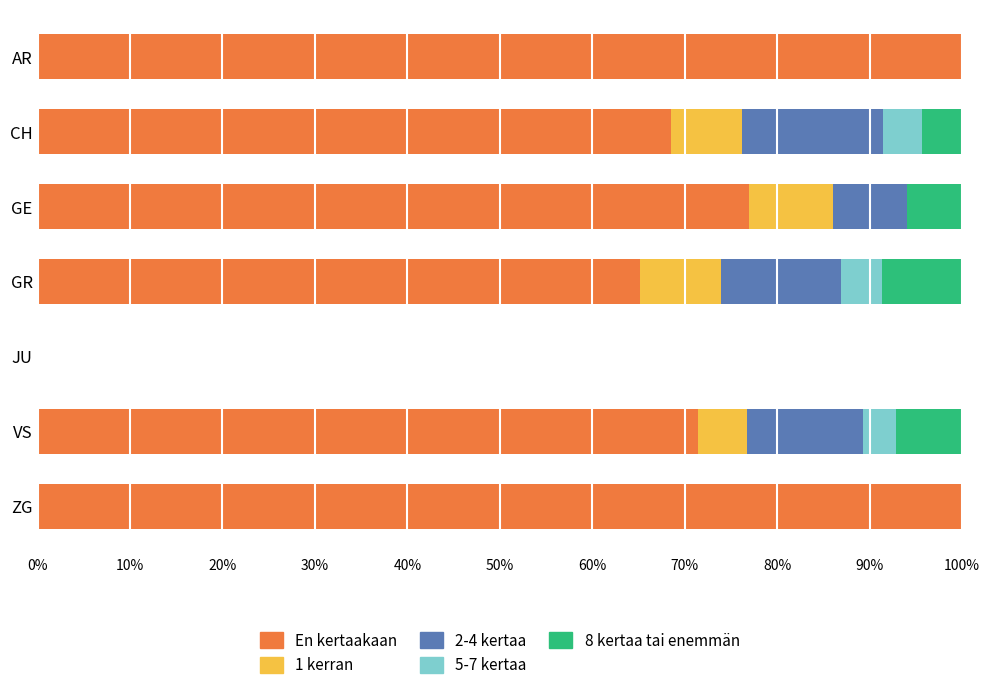

What is the total value across all series at ZG?

100.0